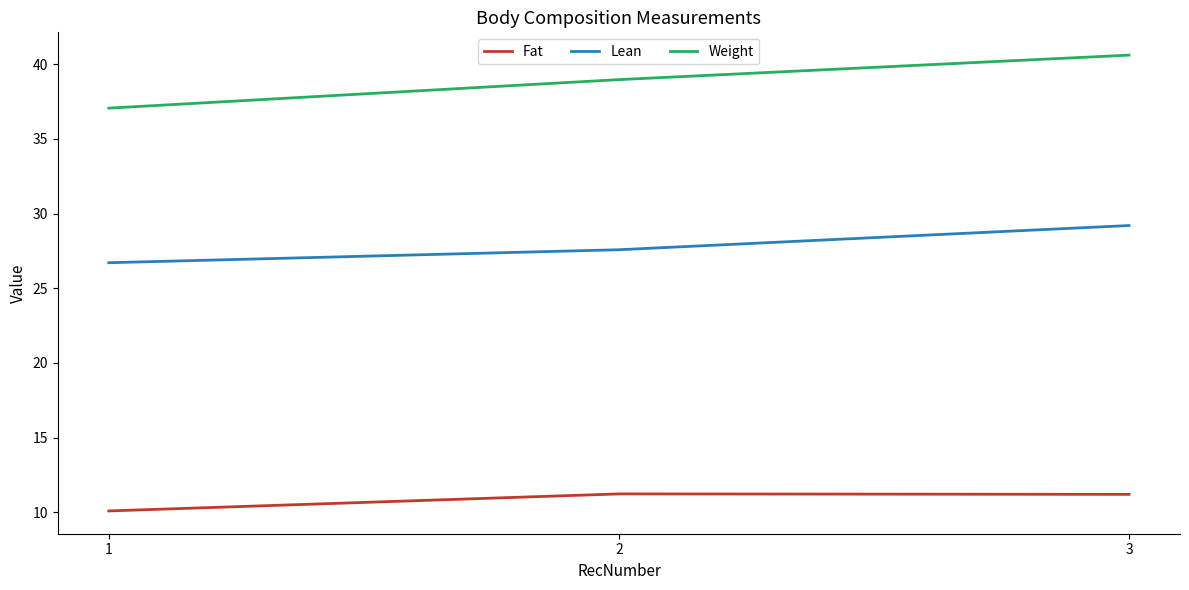

How many values in the Fat series are below 11?

1